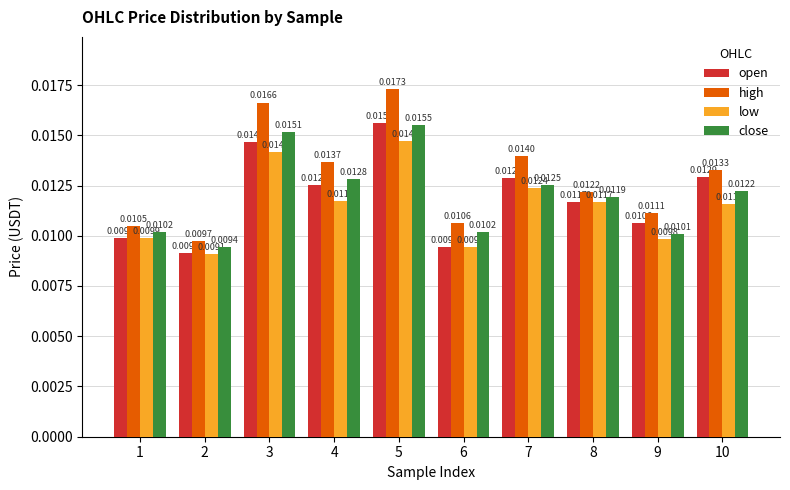

Does the chart contain stacked bars?

No